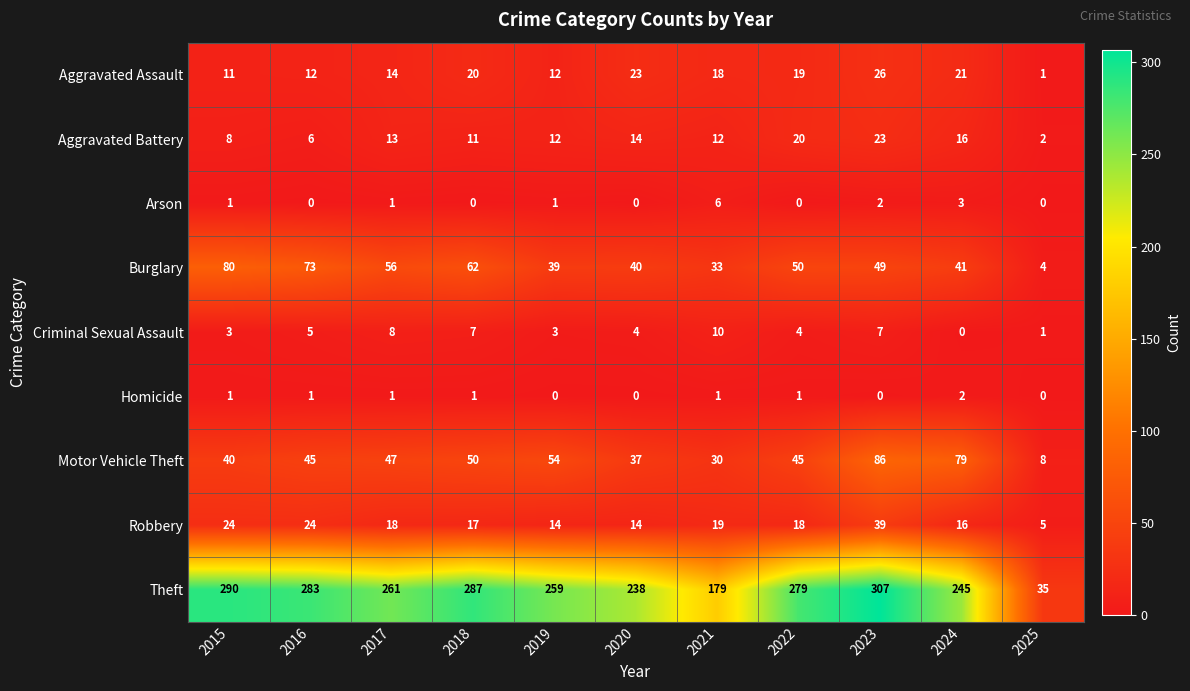

What is the total value across all series at 2025?

56